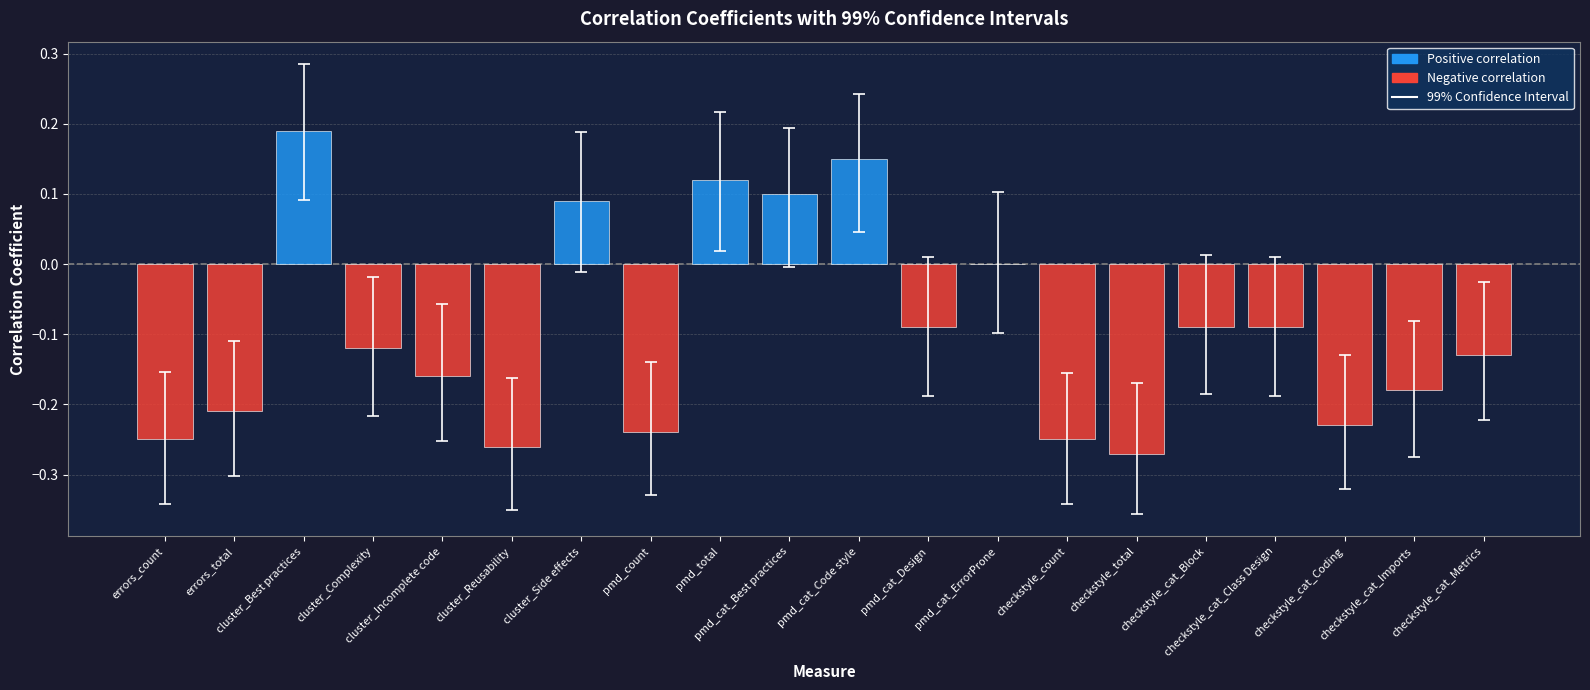

What is the sum of all values?

-1.9